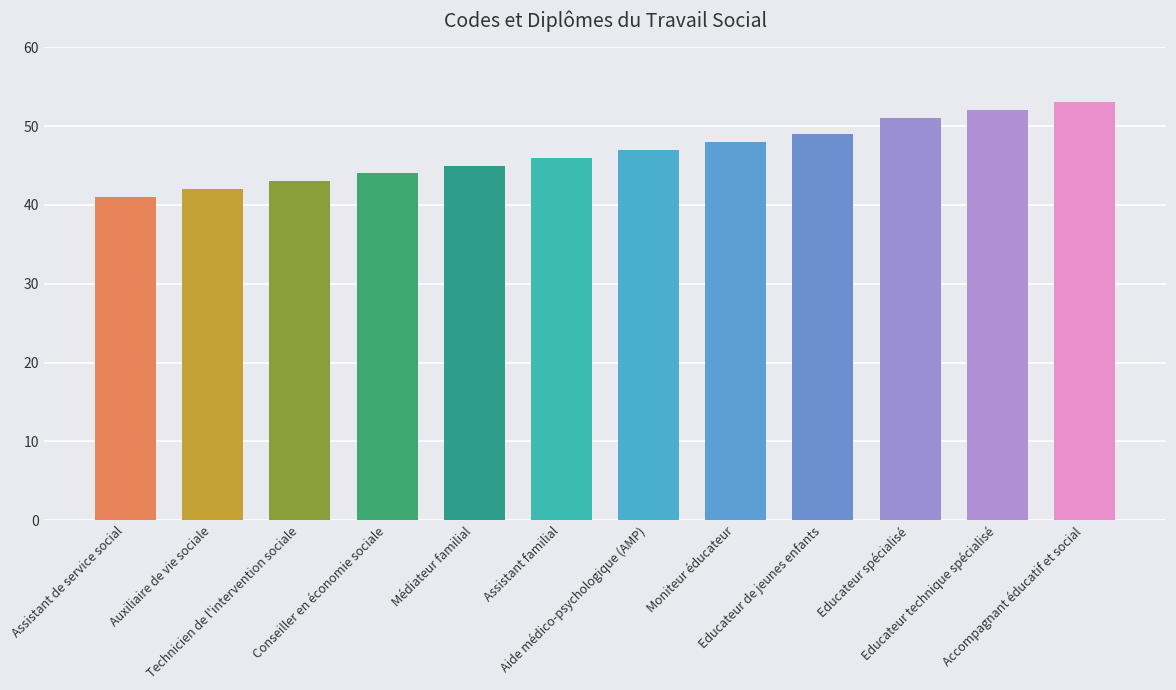

What is the average value?

47